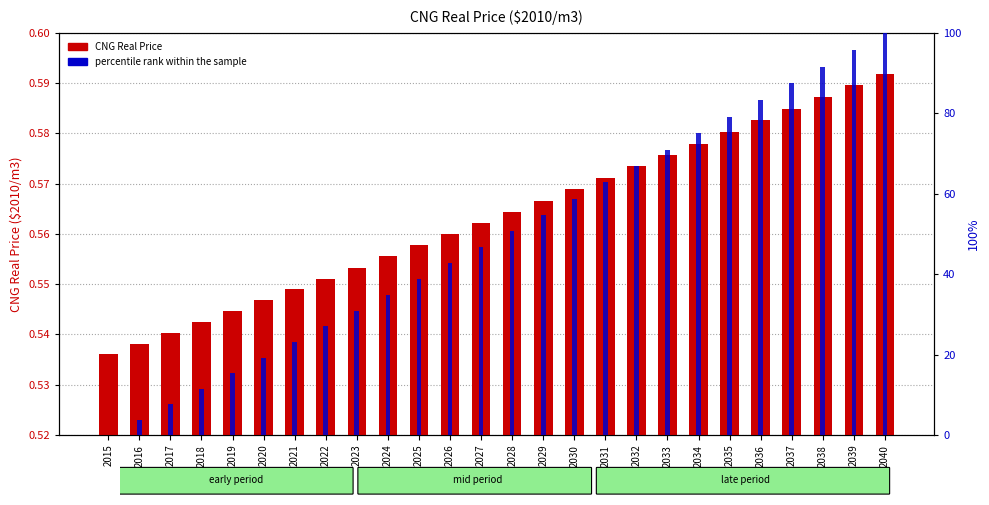

Is it true that percentile rank within the sample equals 109.5 at 2036?

False